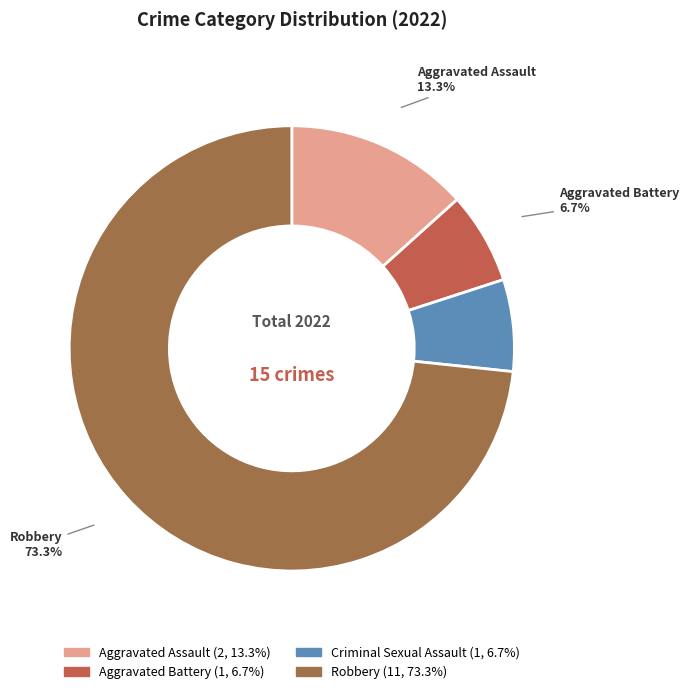

To the nearest percent, what portion does Criminal Sexual Assault represent?

7%